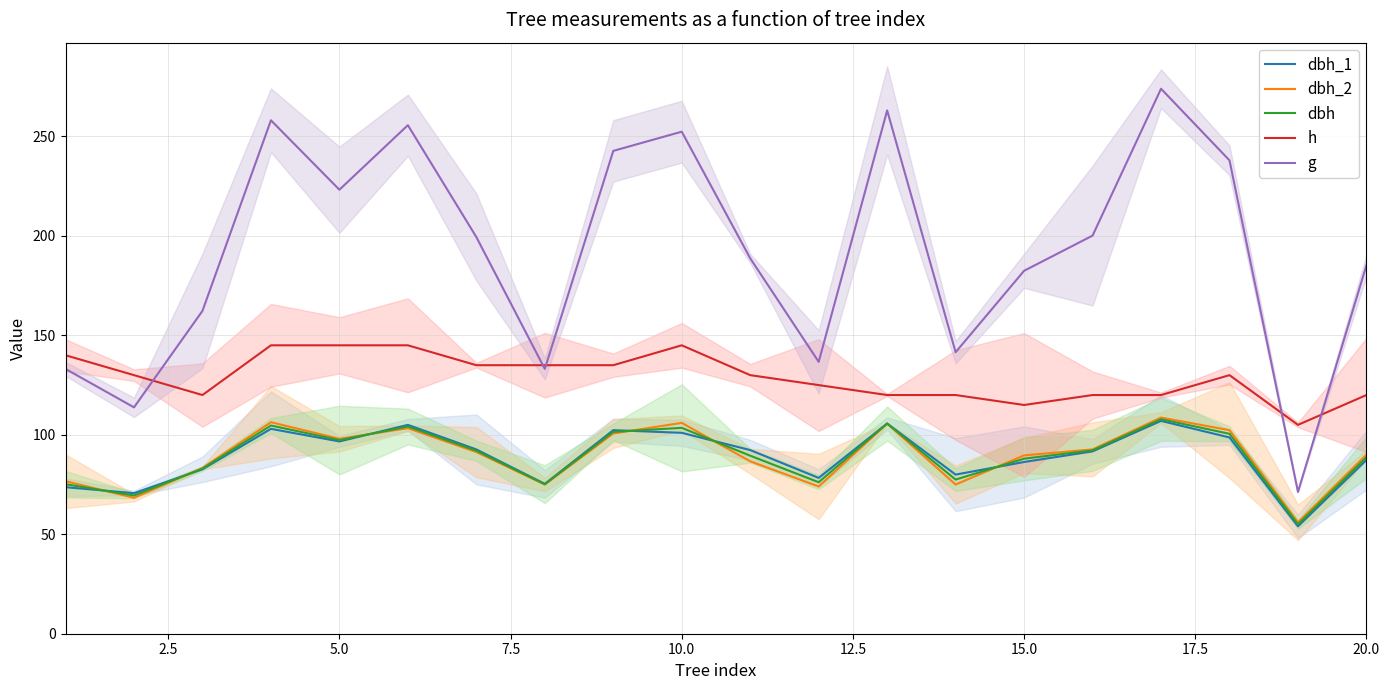

What is the minimum value for dbh_2?

56.0